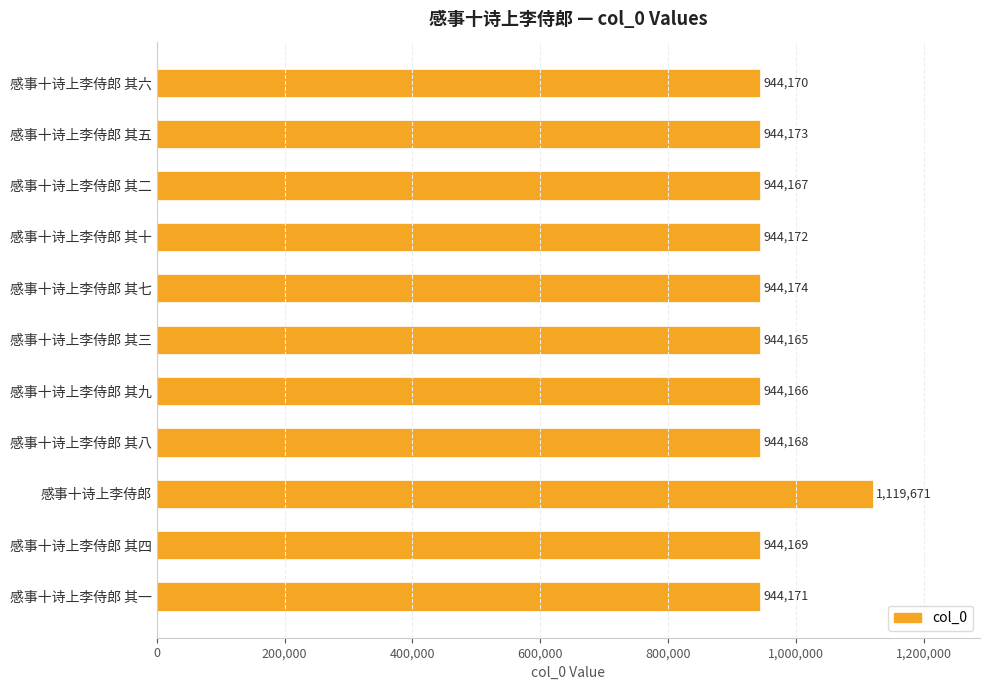

Does the chart contain any negative values?

No